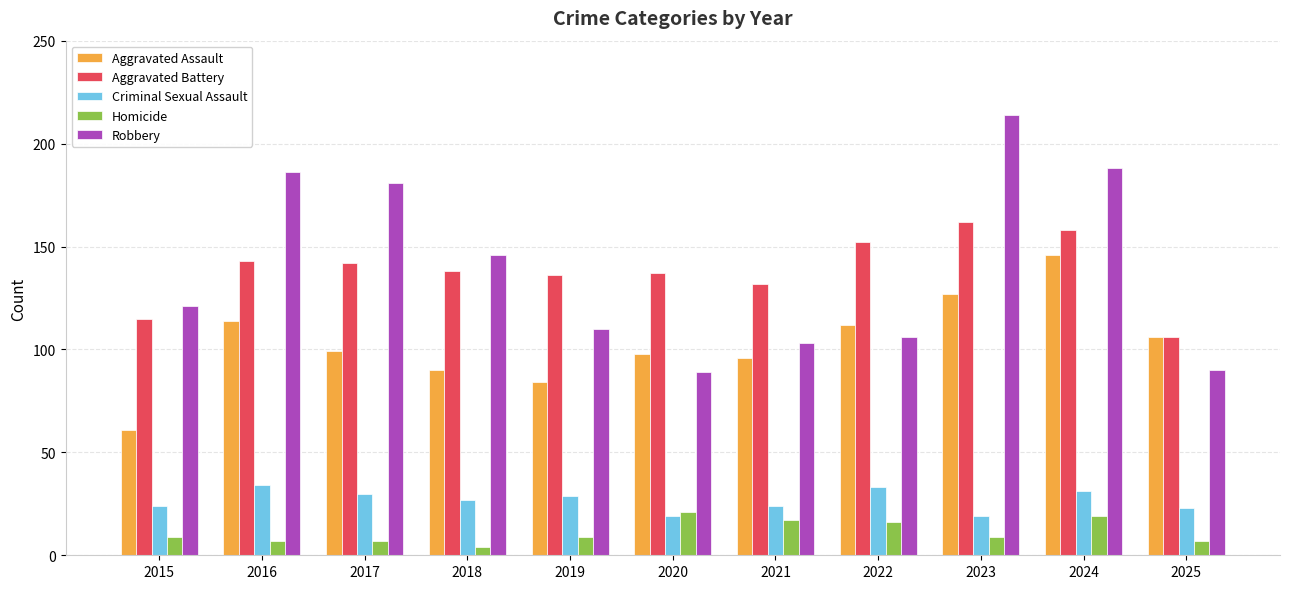

At 2017, list the series in order from smallest to largest.

Homicide, Criminal Sexual Assault, Aggravated Assault, Aggravated Battery, Robbery